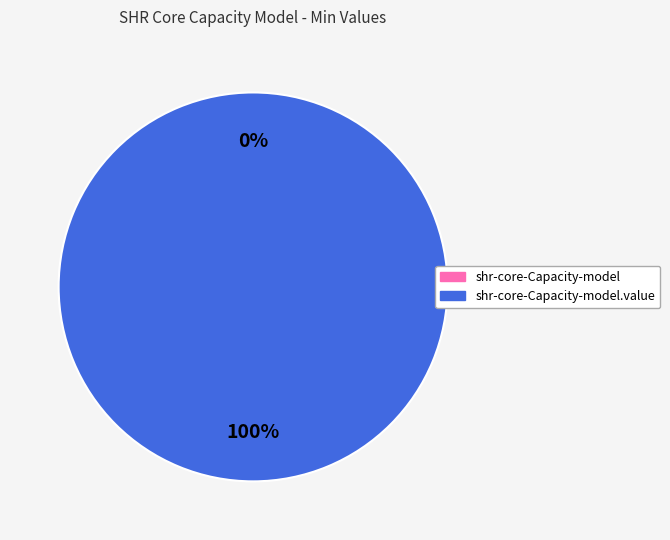

Between shr-core-Capacity-model.value and shr-core-Capacity-model, which is larger?

shr-core-Capacity-model.value